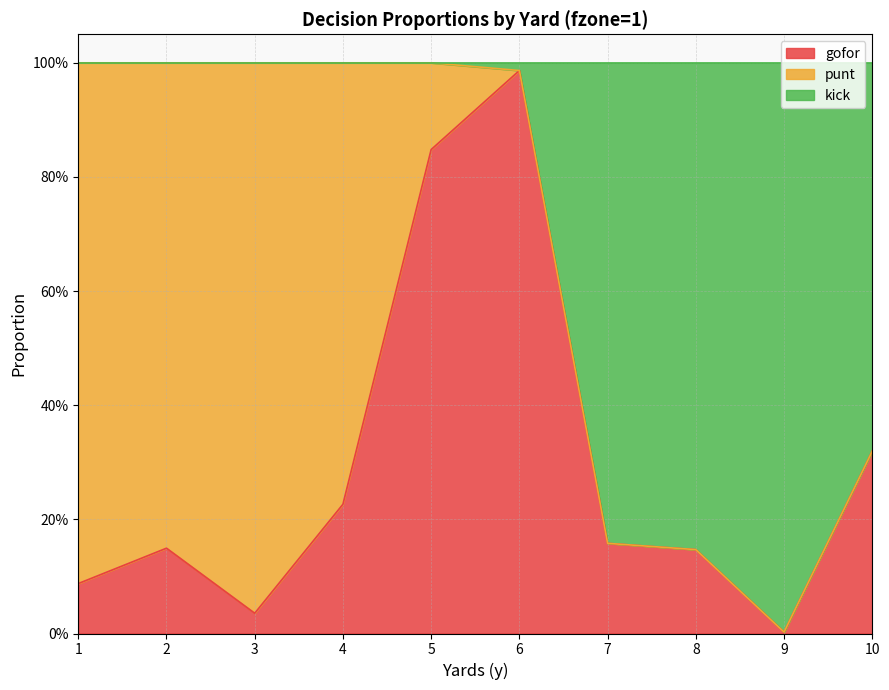

Does the chart display data point markers on the line(s)?

No